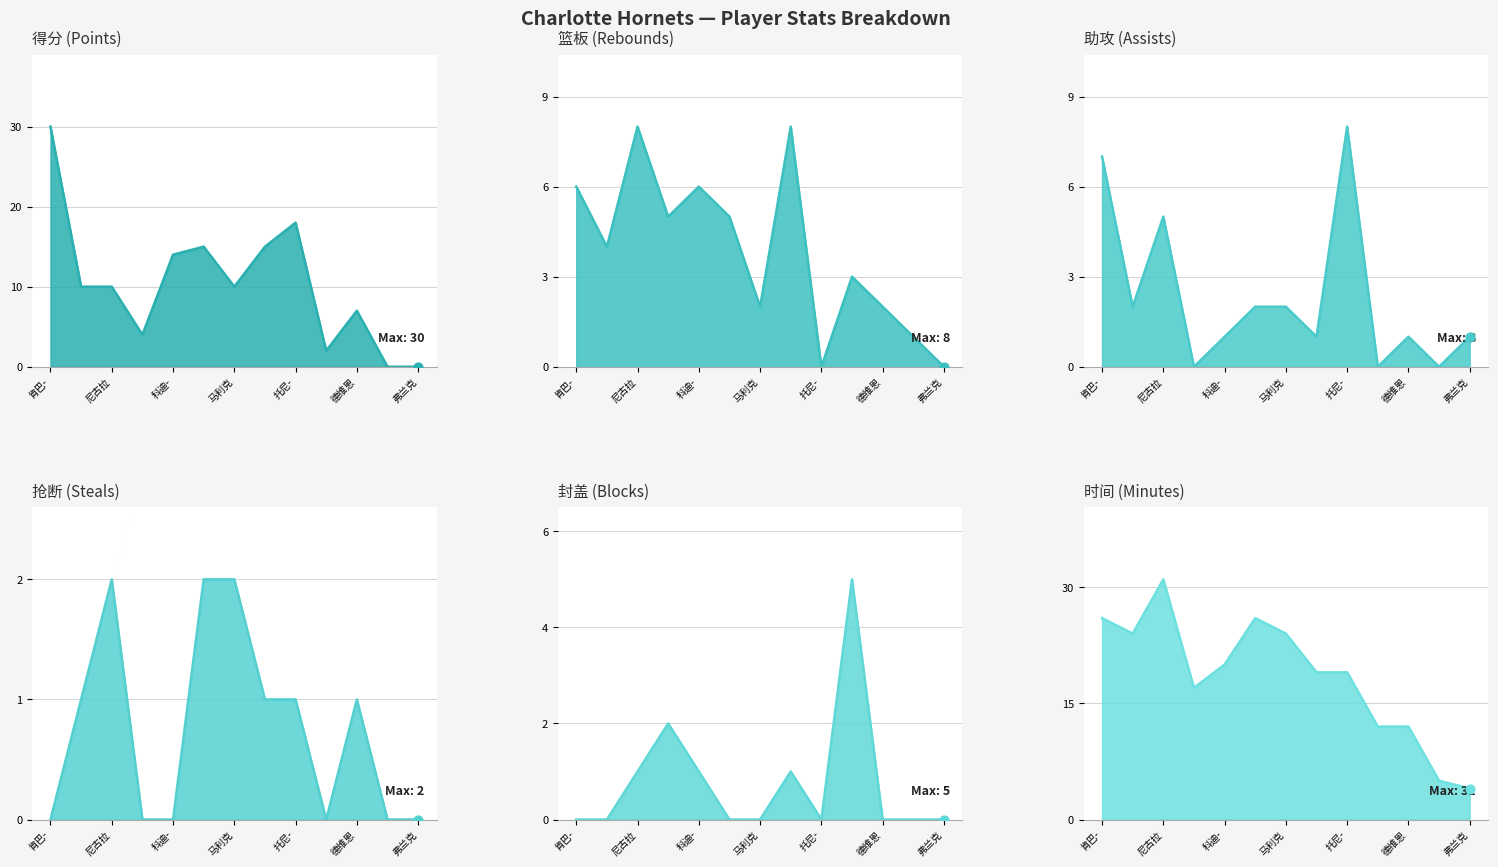

Which series has the widest spread of Y values?

得分